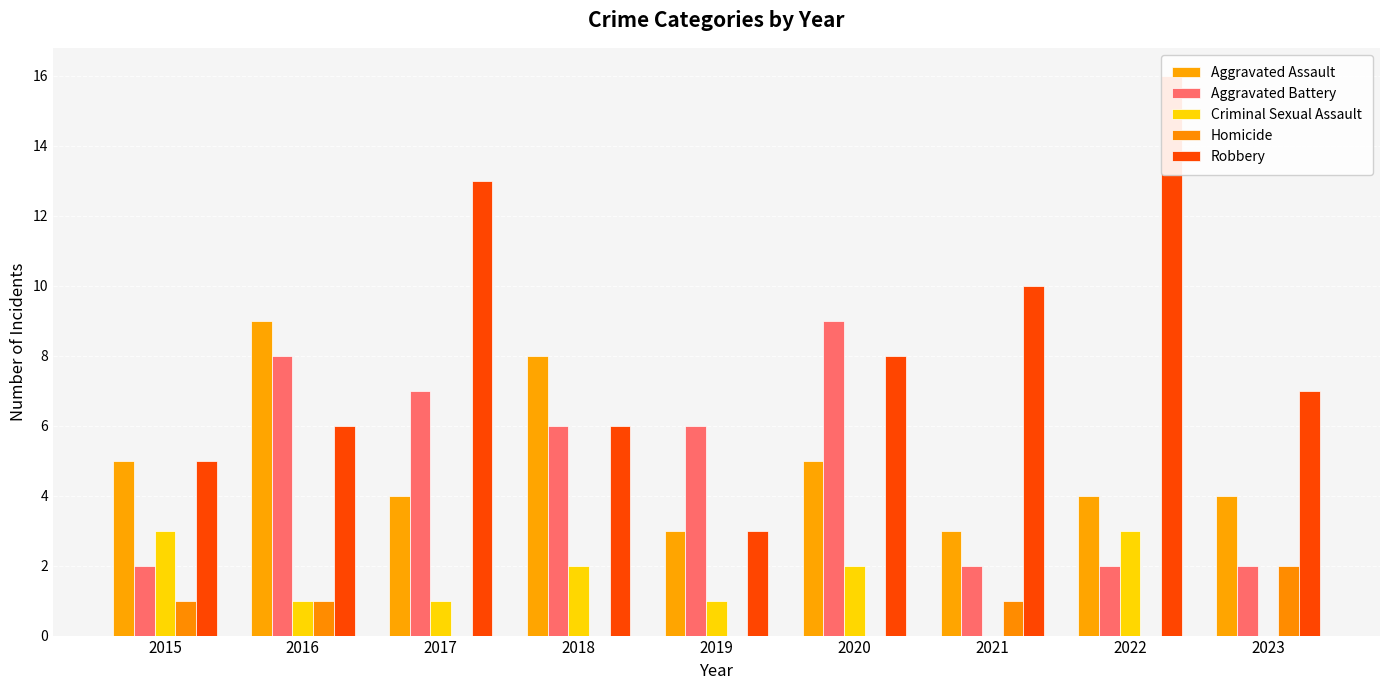

Which series has the largest range (max minus min)?

Robbery